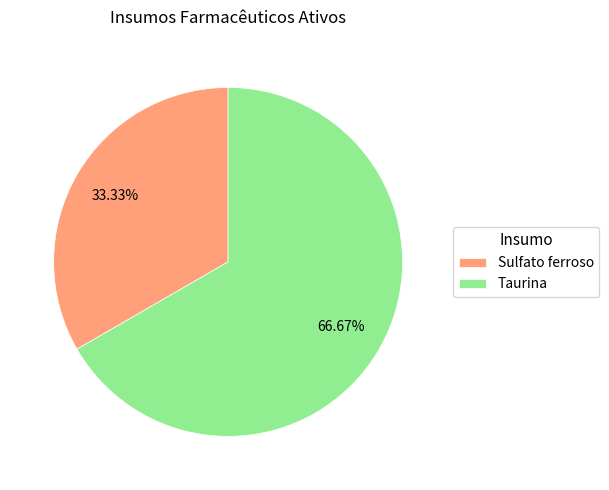

How many segments does this pie chart have?

2